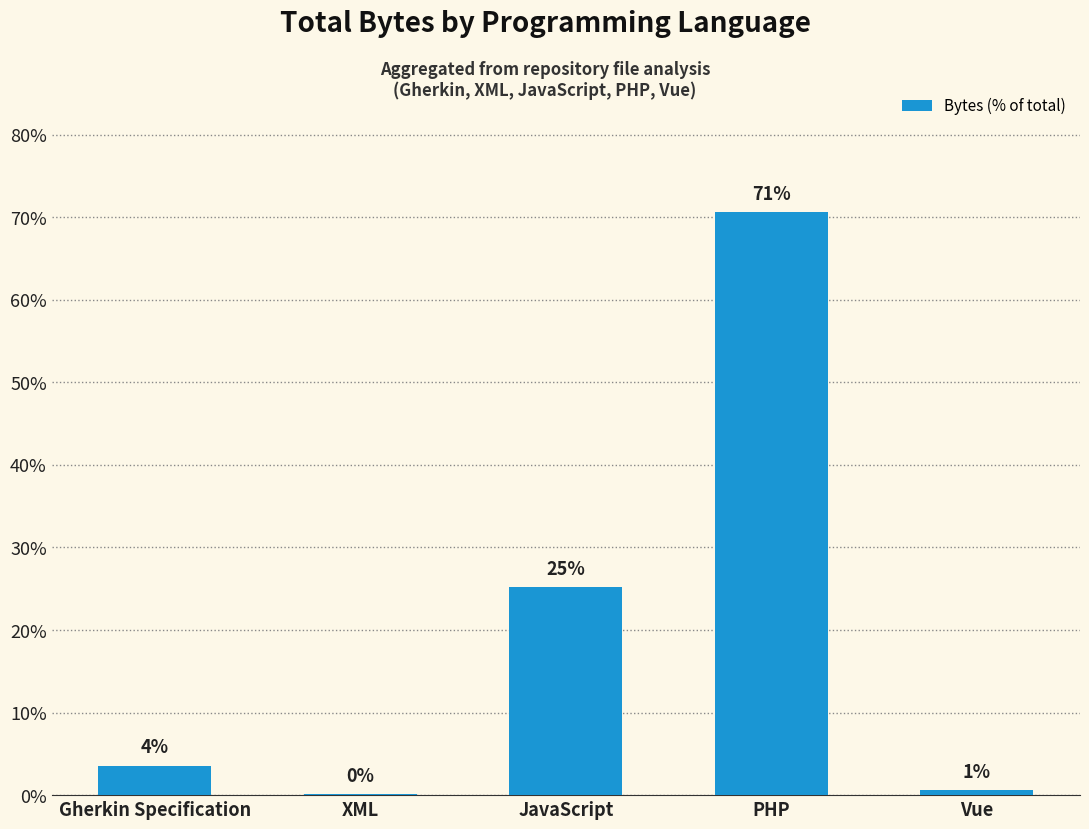

How many series are shown in this chart?

1